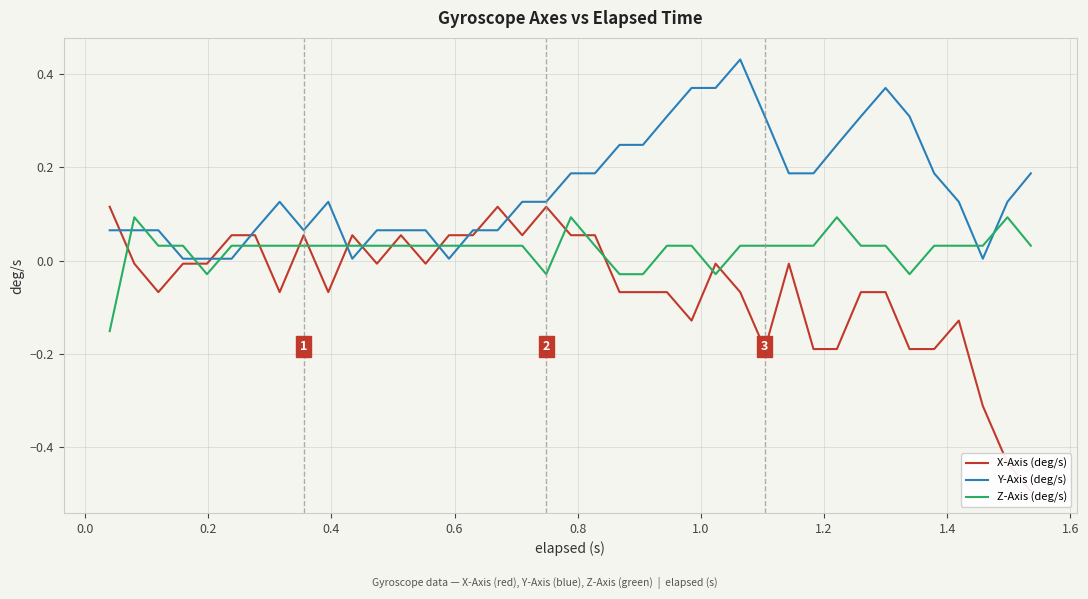

Rank the series by their average value, from highest to lowest.

Y-Axis (deg/s), Z-Axis (deg/s), X-Axis (deg/s)